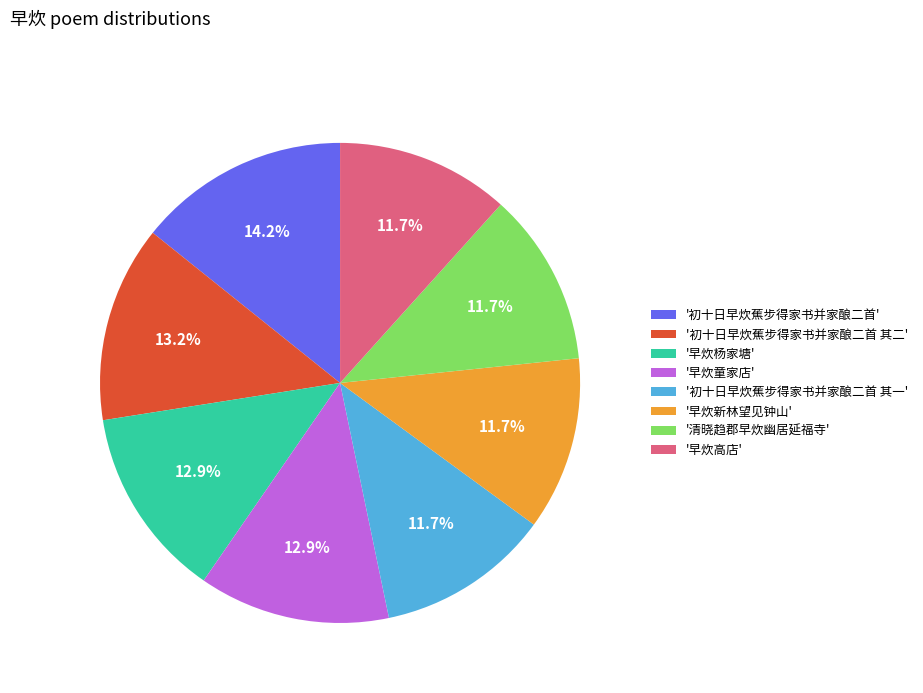

Is there any slice that represents more than half of the pie?

No